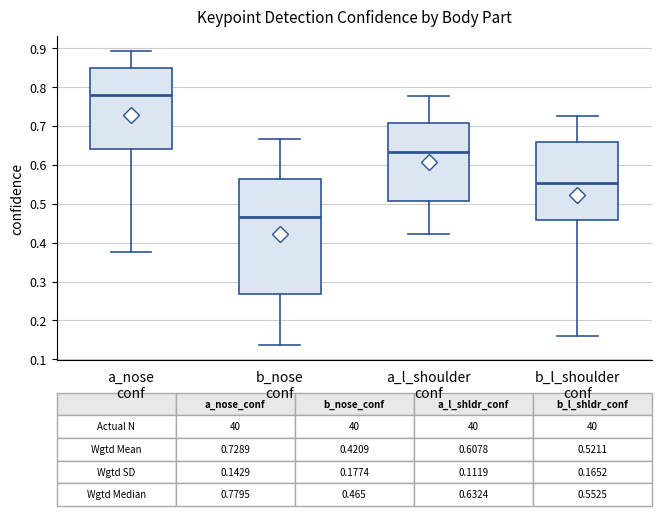

Which box has the lowest median line?

b_nose conf